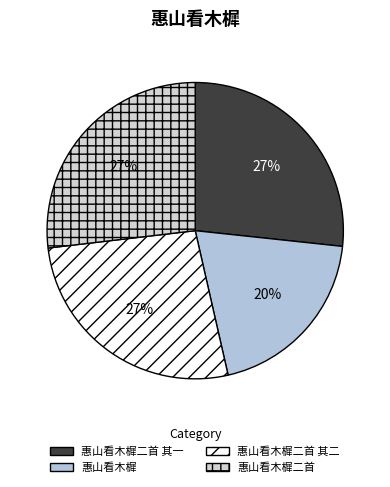

What is the change in value from 惠山看木樨二首 其二 to 惠山看木樨二首?

+2864